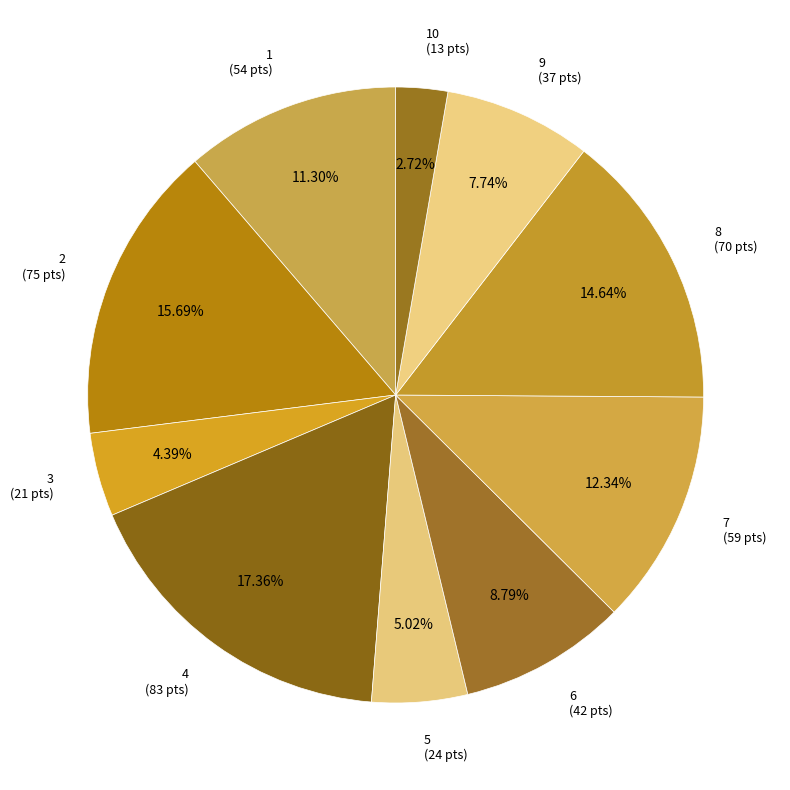

Approximately how many times larger is the value at 10 (13 pts) compared to 5 (24 pts)?

0.5